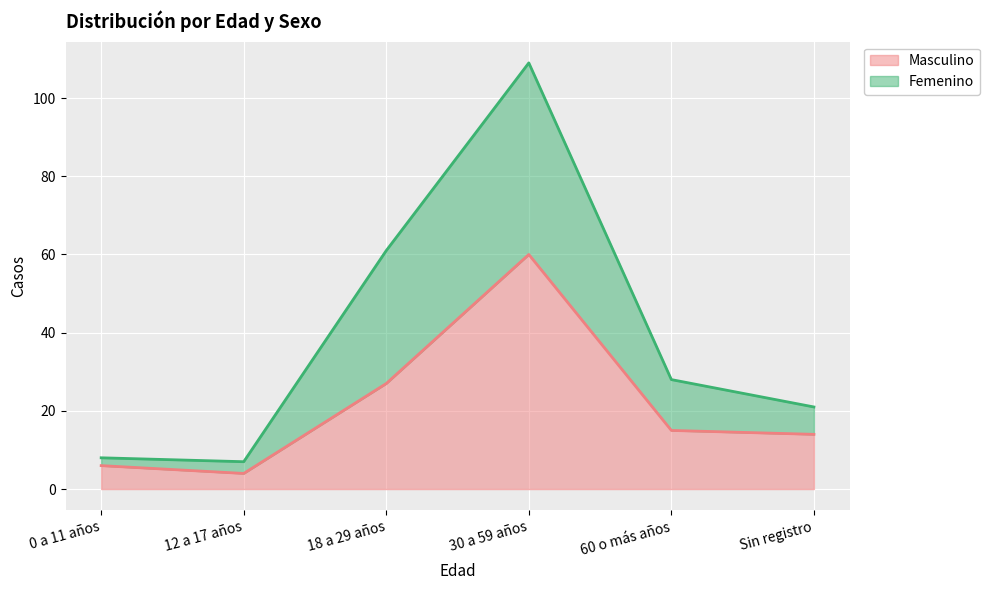

True or false: Femenino and Masculino intersect in this chart.

False